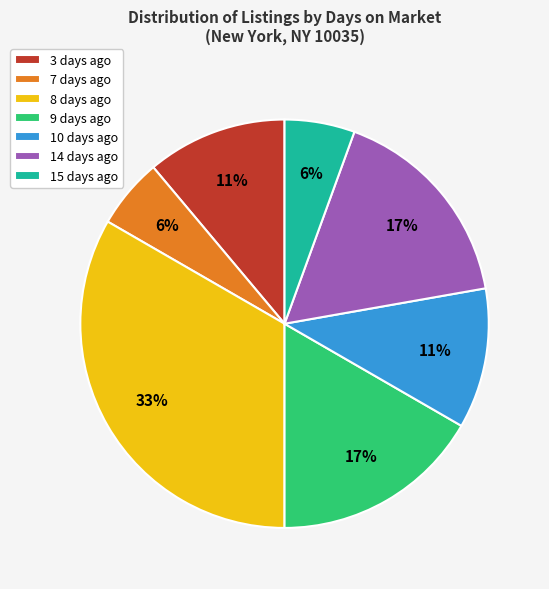

What is the ratio of the value at 15 days ago to the value at 3 days ago?

0.5